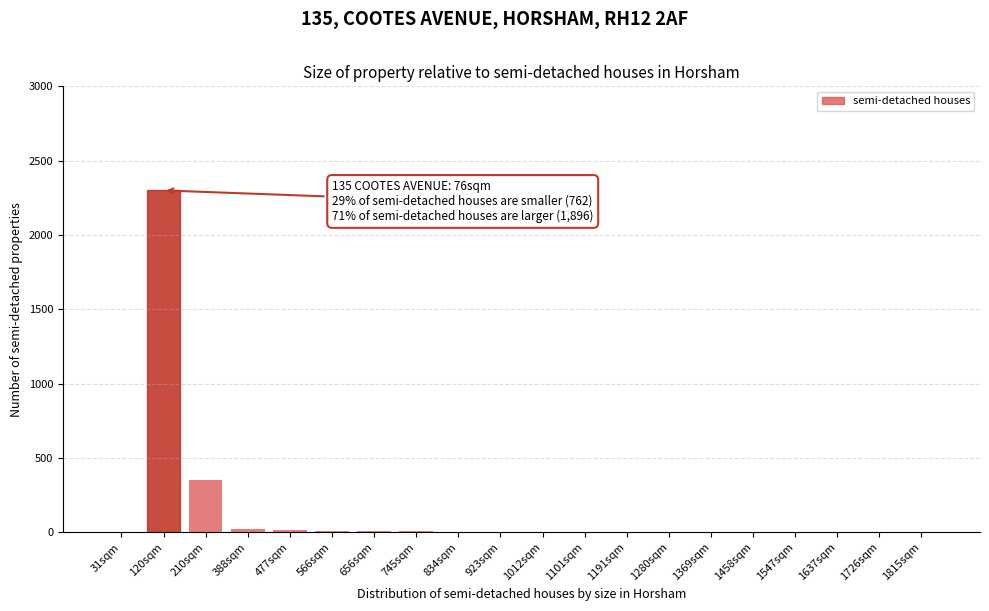

At which label is the value closest to 1150?

210sqm